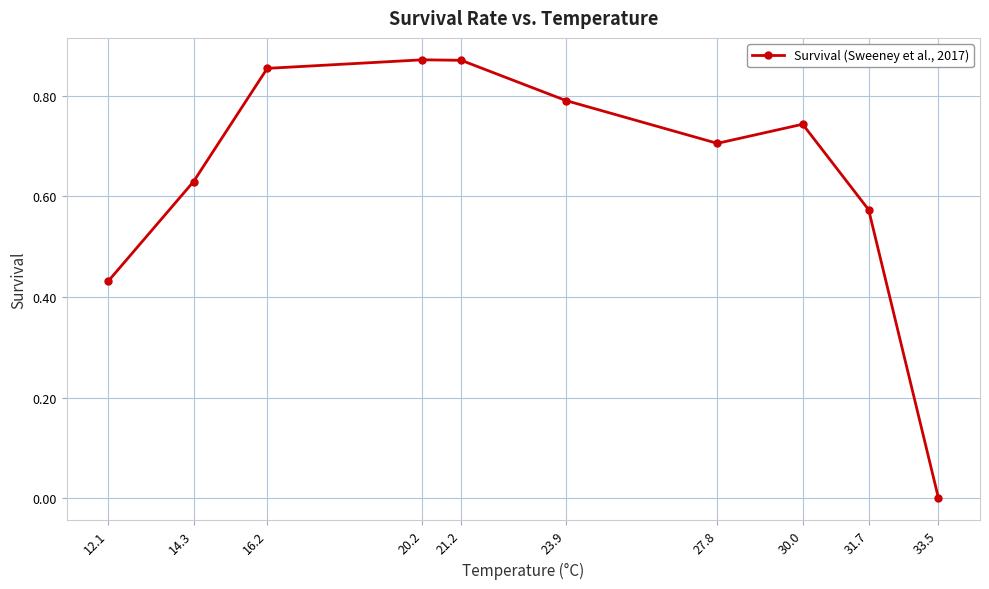

Is it true that the value at 27.8 is 1.1?

False